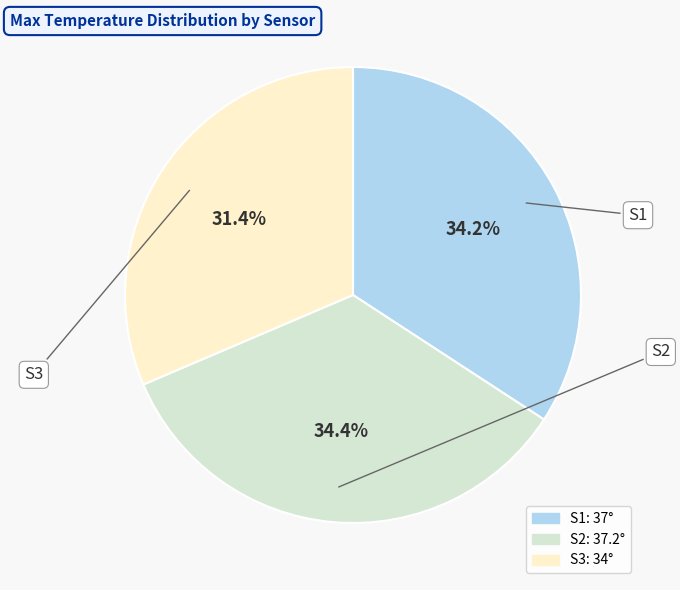

What is the smallest slice in the pie chart?

S3